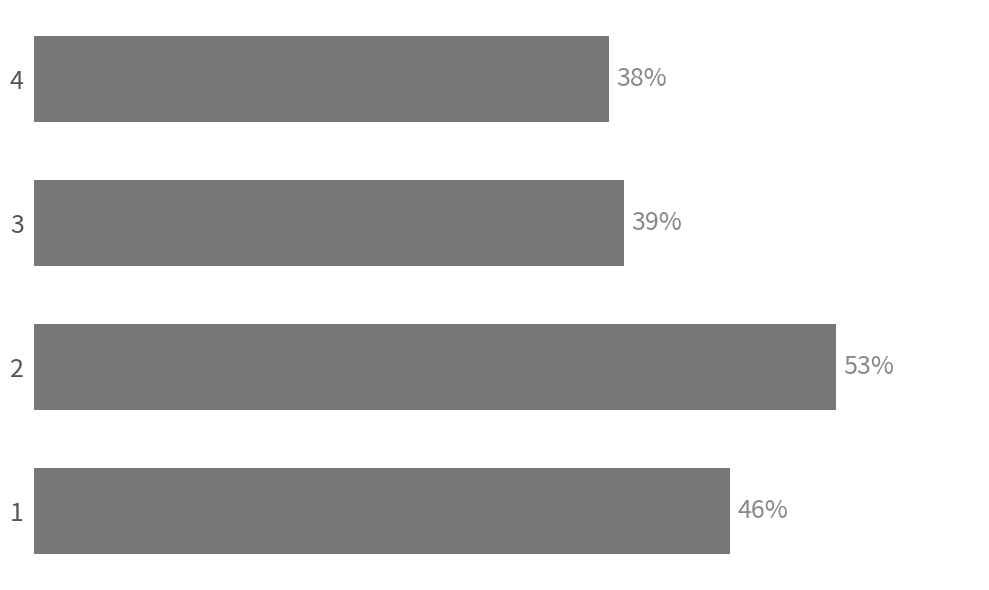

Does the chart contain any negative values?

No